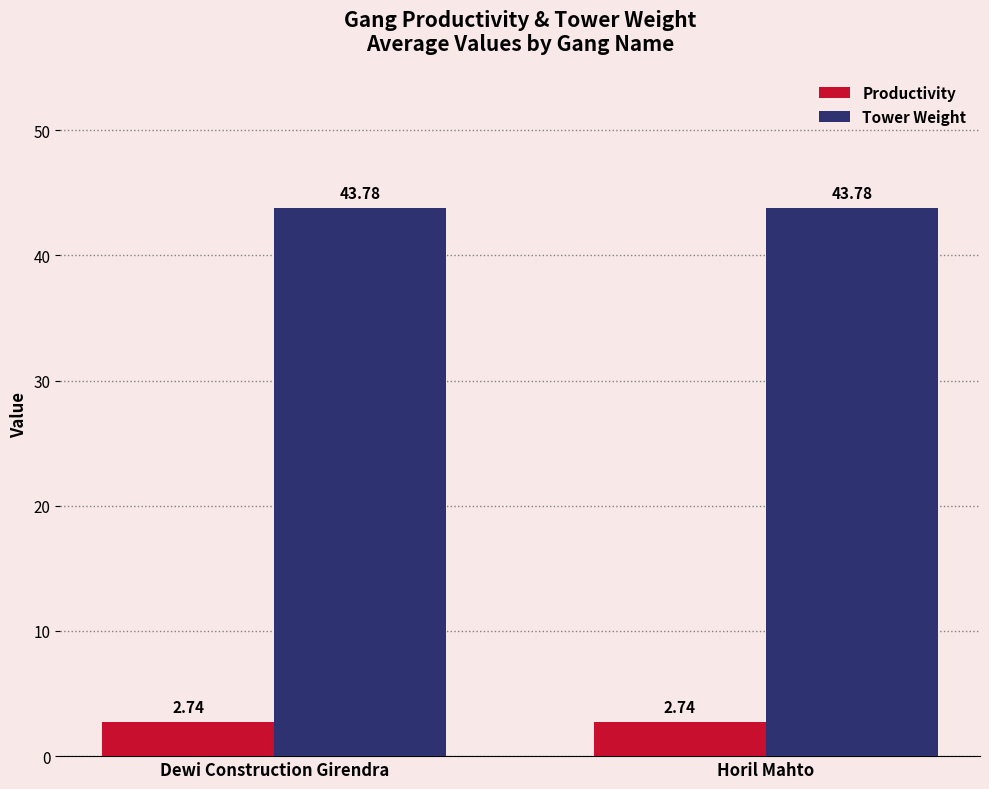

At how many categories does at least one series exceed 4?

2